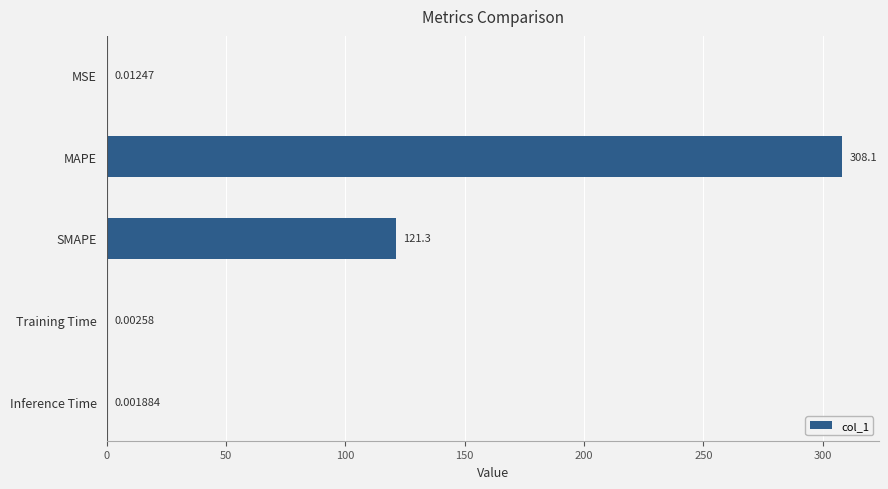

Which has a higher value, Training Time or Inference Time?

Training Time